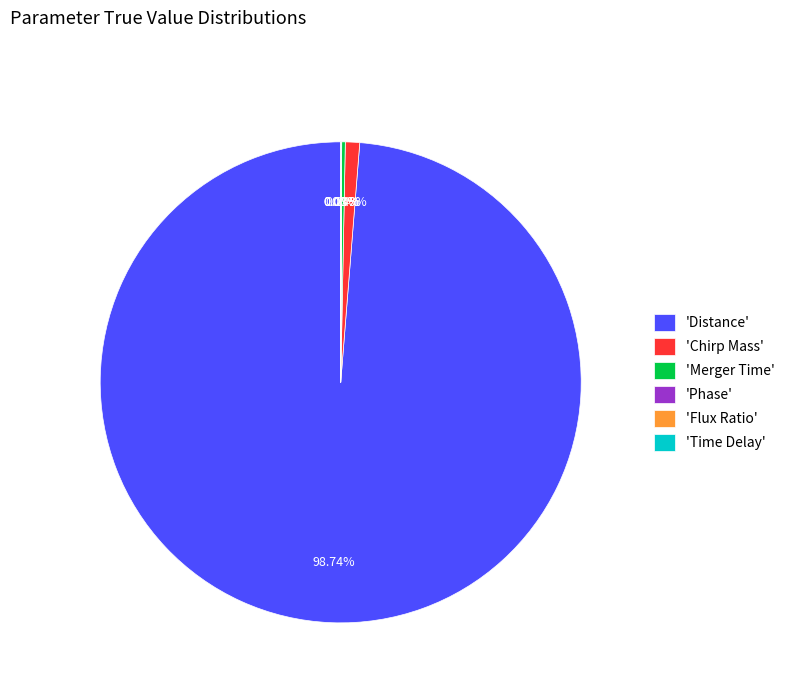

What is the majority slice?

'Distance'